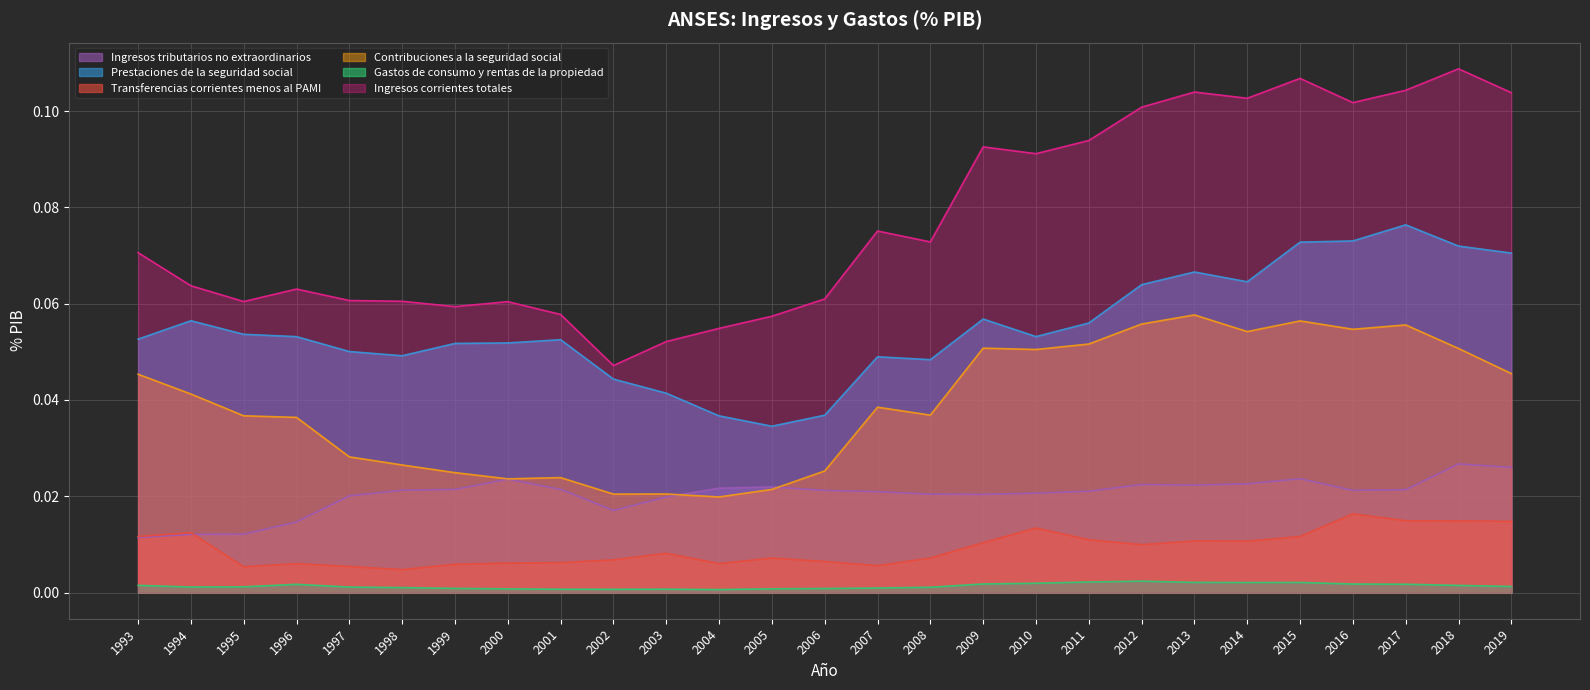

How many interior local peaks does the Transferencias corrientes menos al PAMI series have?

7